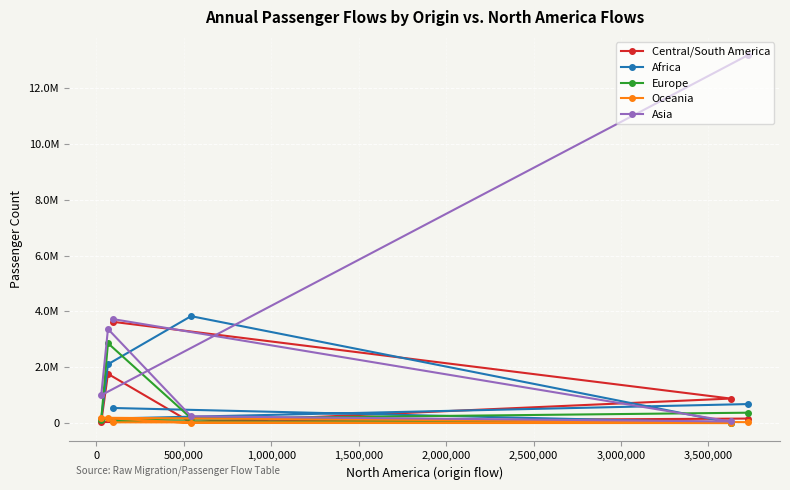

What are all the series names shown in the legend?

Central/South America, Africa, Europe, Oceania, Asia